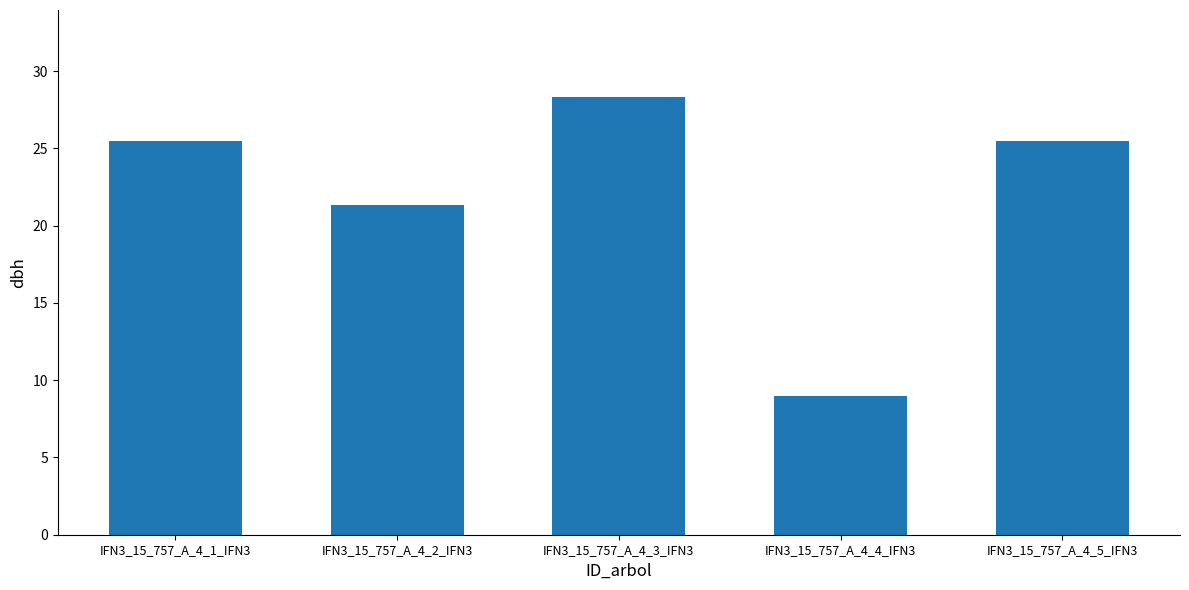

True or false: the data shows 1.8 at IFN3_15_757_A_4_4_IFN3.

False